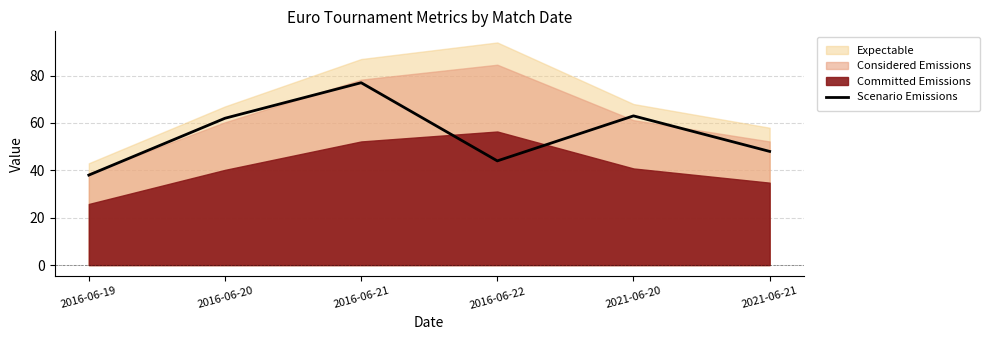

What is the change in value from 2016-06-19 to 2021-06-20?

+25